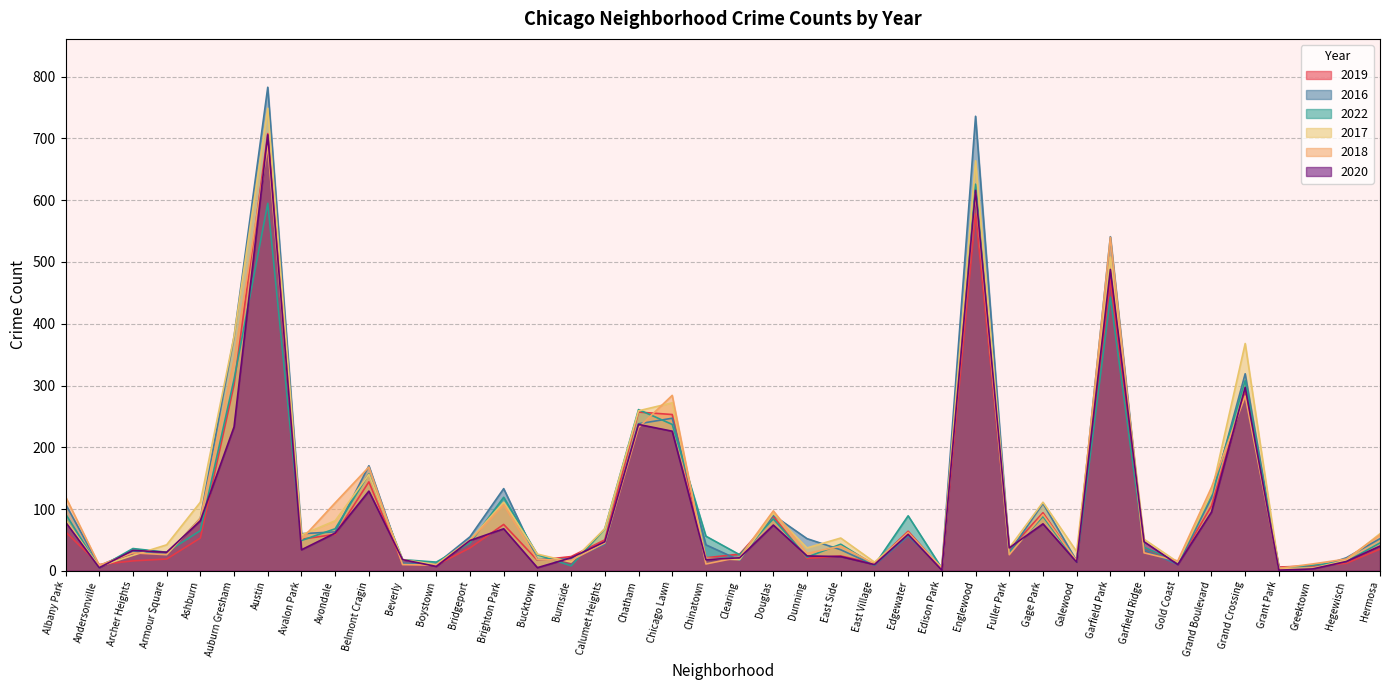

At which category does 2017 reach its first local valley?

Andersonville